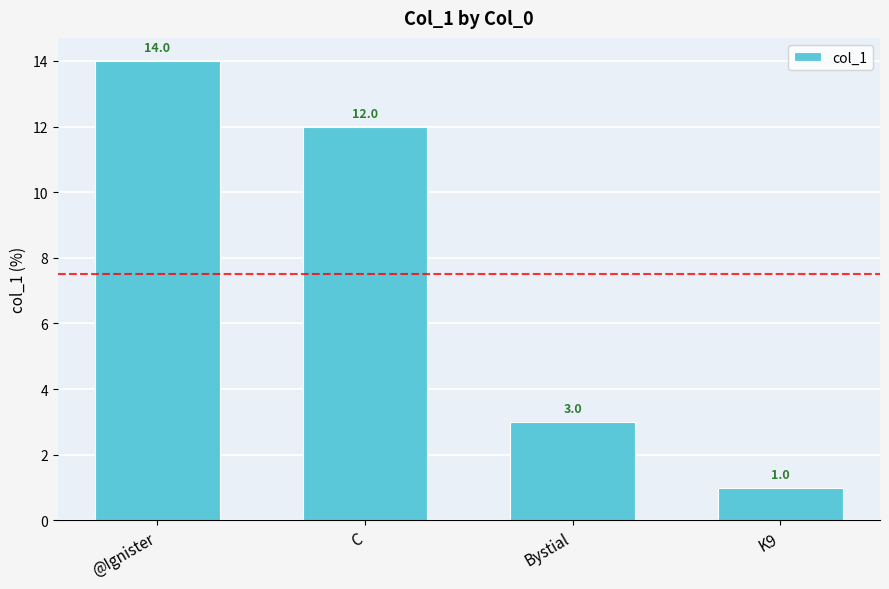

Does the chart contain stacked bars?

No